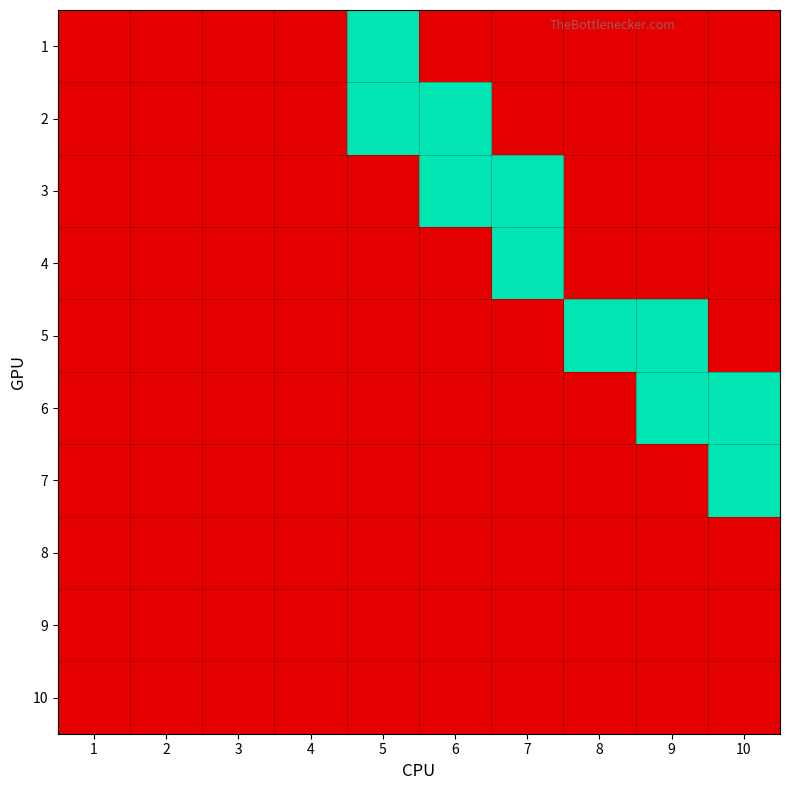

List the series in order of their peak value, highest first.

1, 2, 3, 4, 5, 6, 7, 8, 9, 10